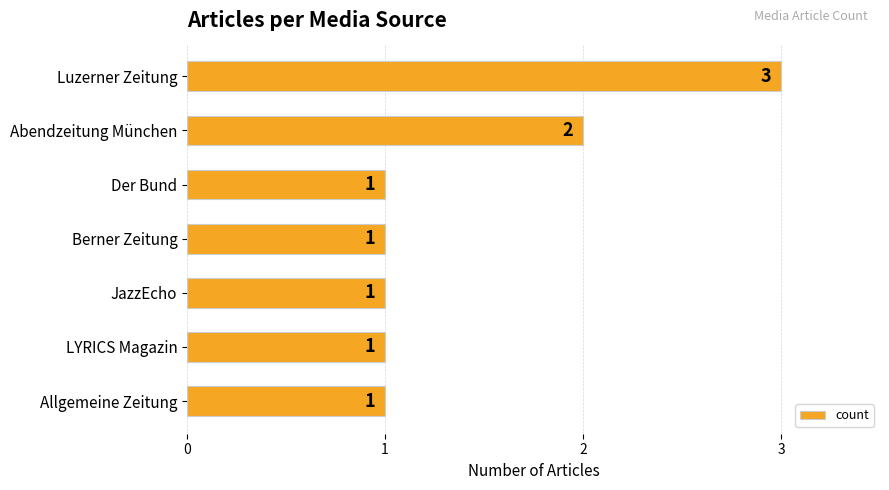

How many bars are there in total?

7